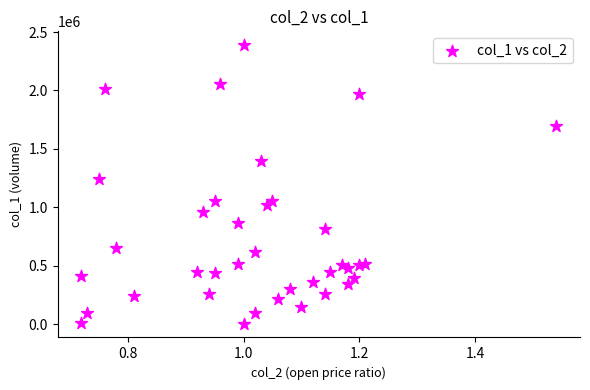

What is the range of Y values (max minus min)?

2381000